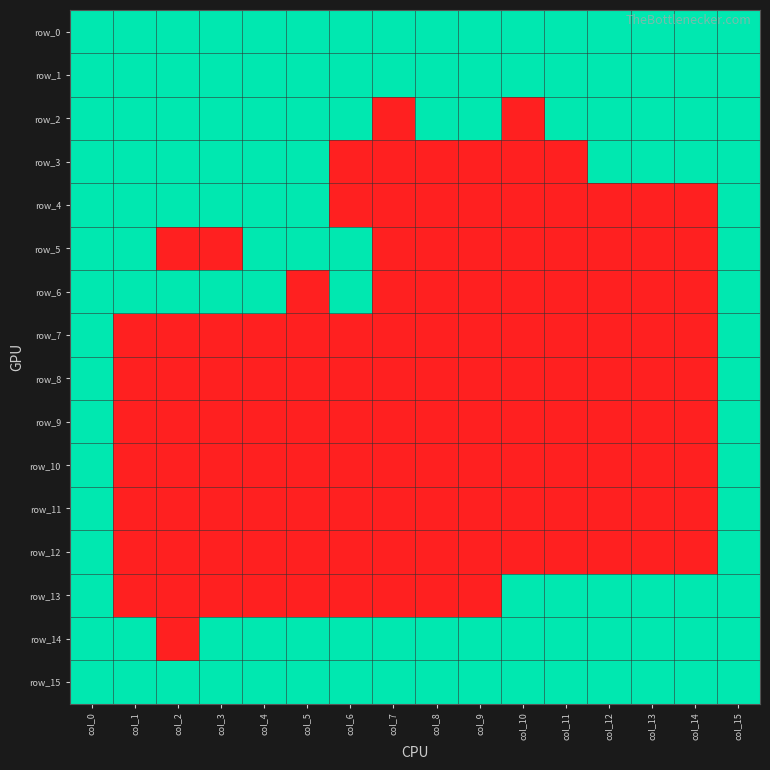

At col_5, list the series in order from largest to smallest.

row_0, row_1, row_2, row_3, row_4, row_5, row_14, row_15, row_6, row_7, row_8, row_9, row_10, row_11, row_12, row_13